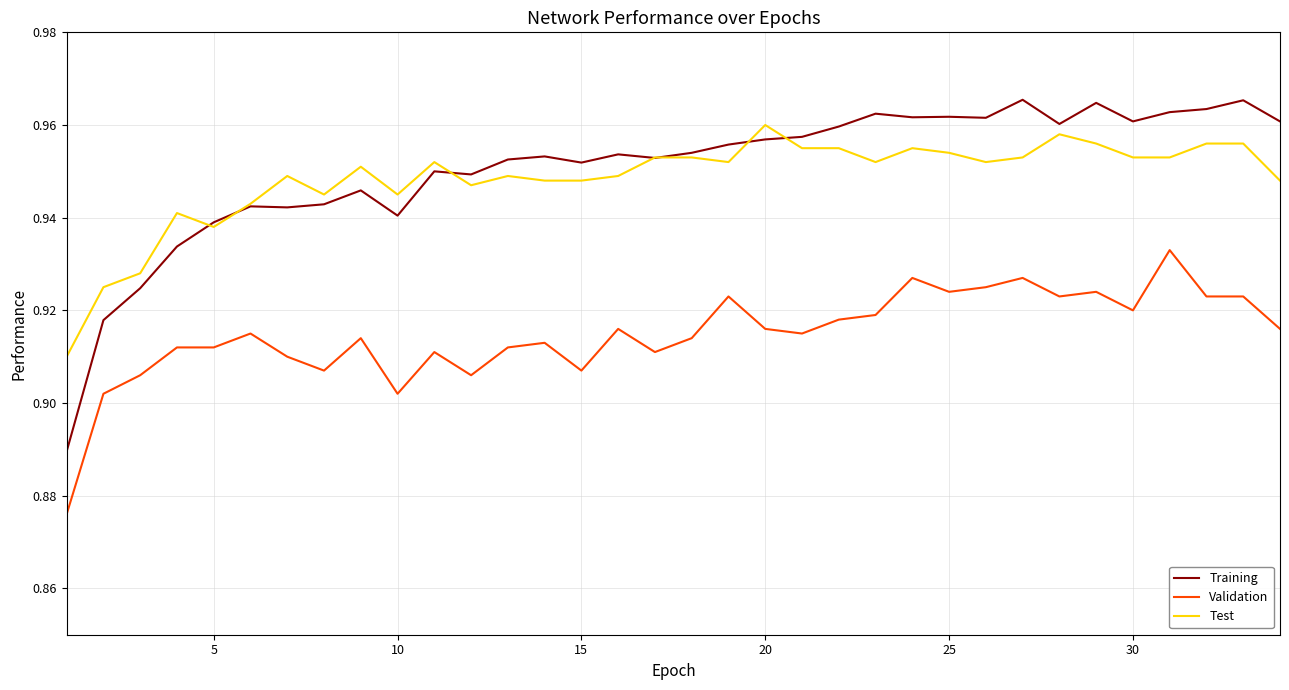

What is the difference between the maximum and minimum values in the Validation series?

0.1